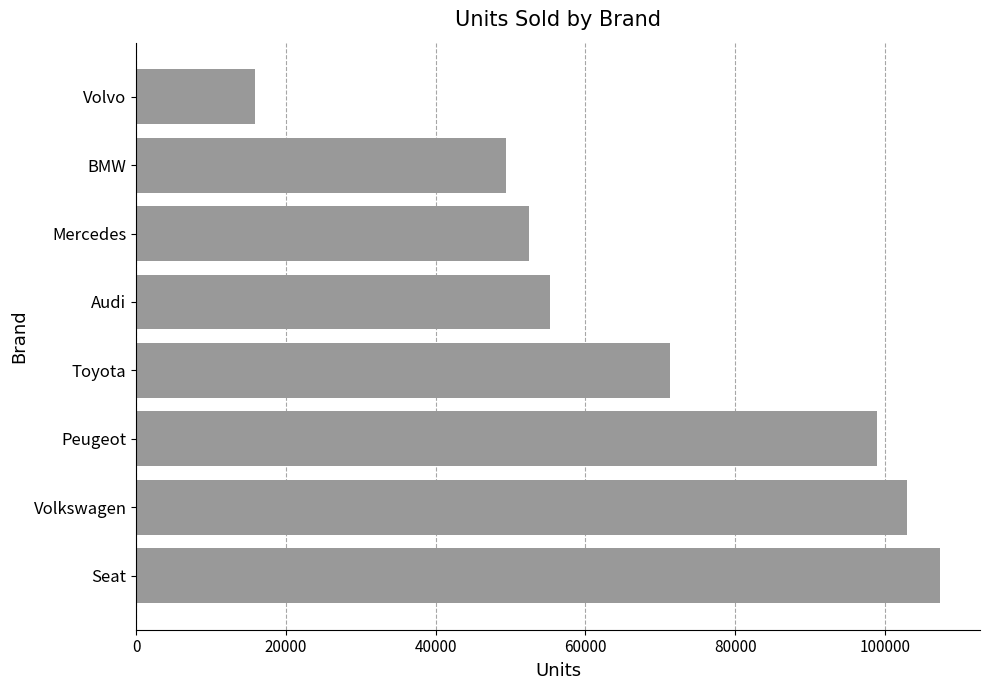

Is it true that the value at Seat is 107328?

True